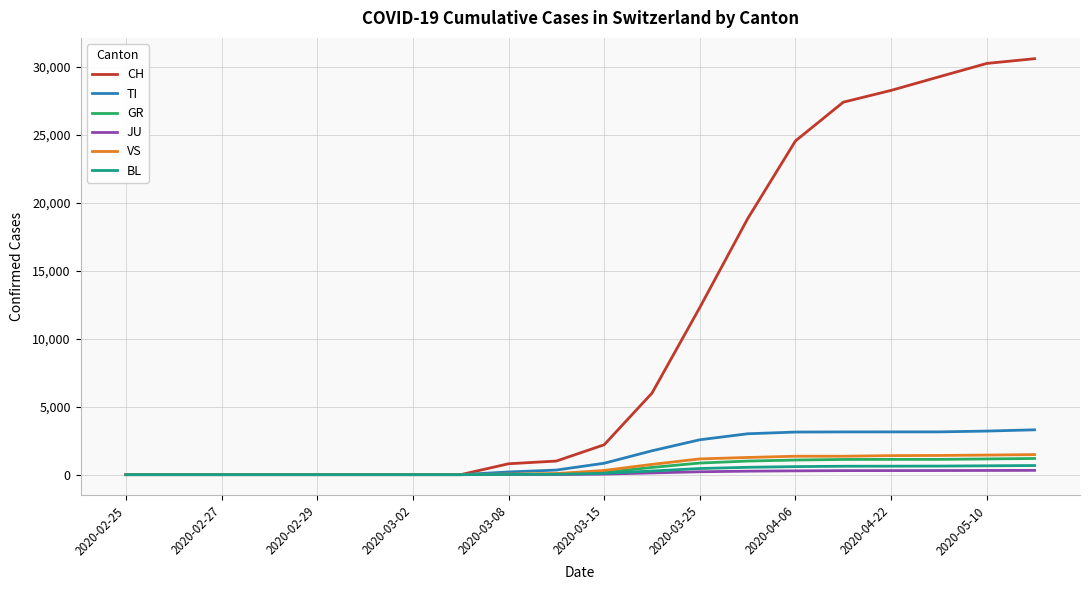

Which series has the widest spread of values?

CH